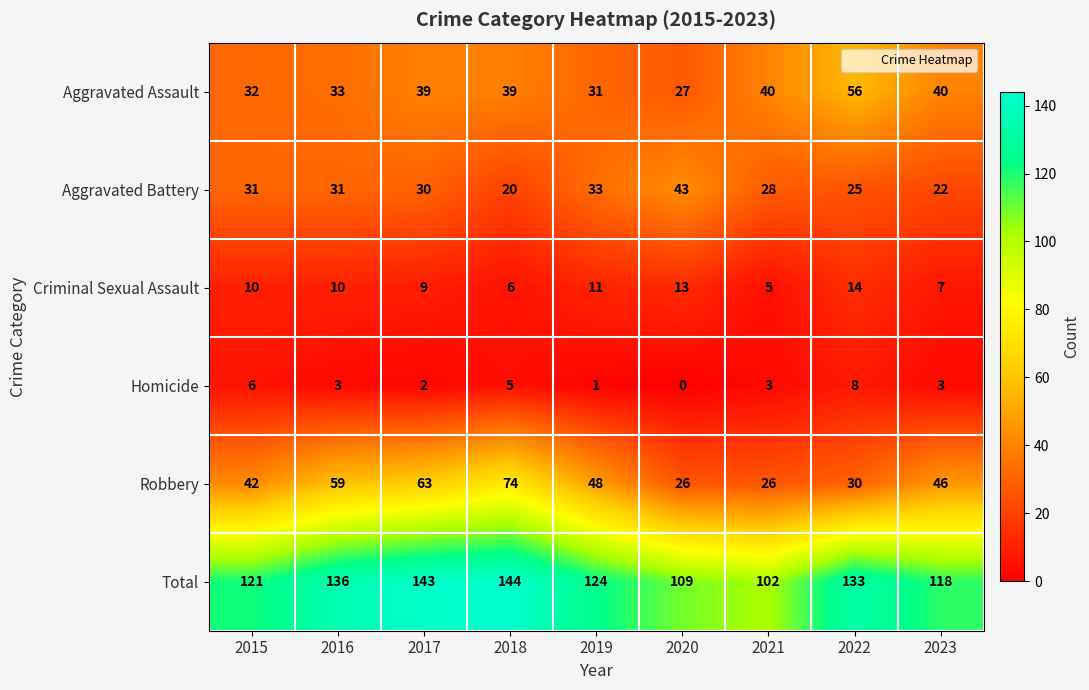

At which label does Homicide first exceed 3?

2015